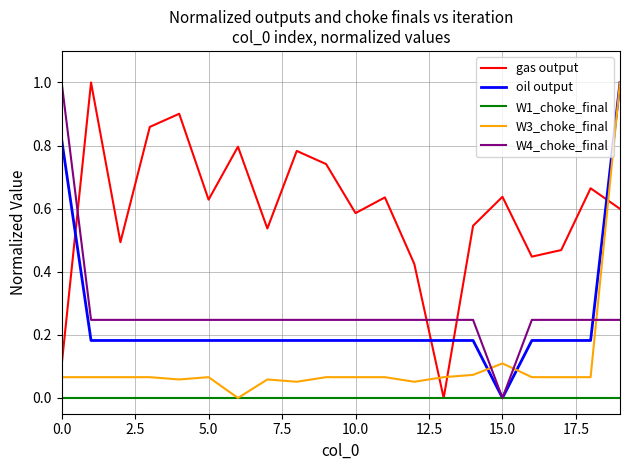

What is the greatest value displayed?

1.0